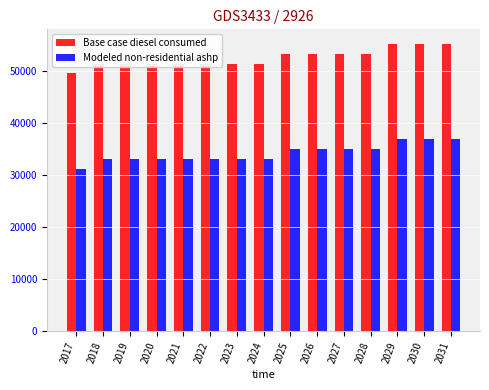

What is the highest value of the Base case diesel consumed series?

55233.1